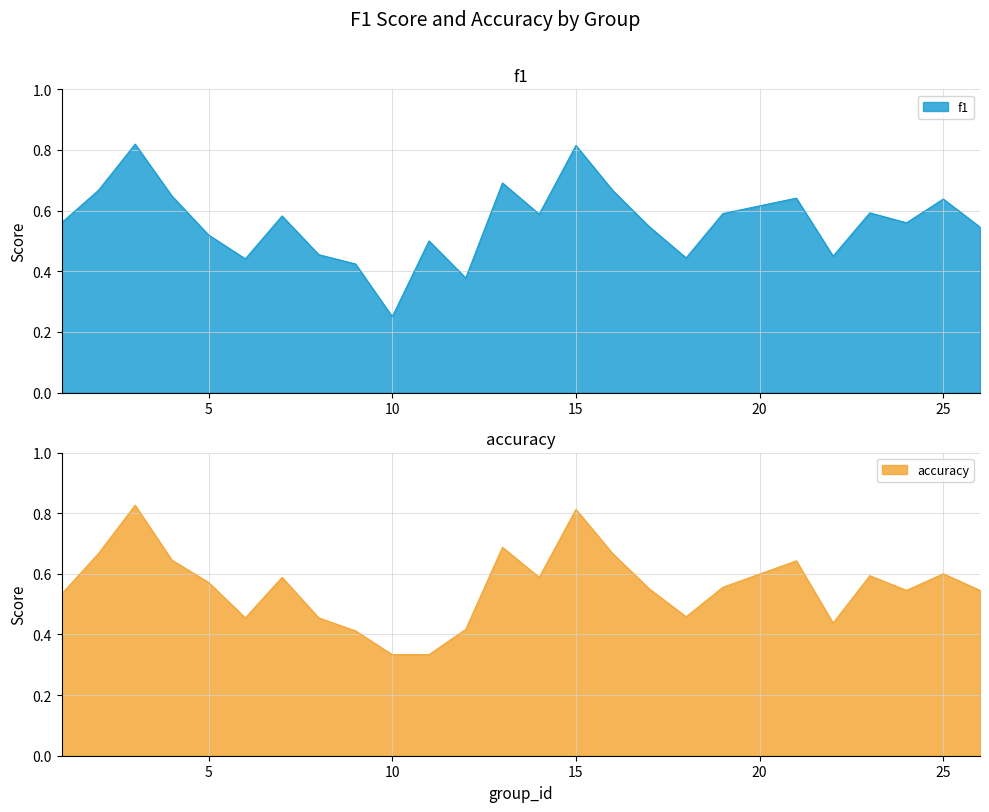

At which category is the sum across all series the highest?

3